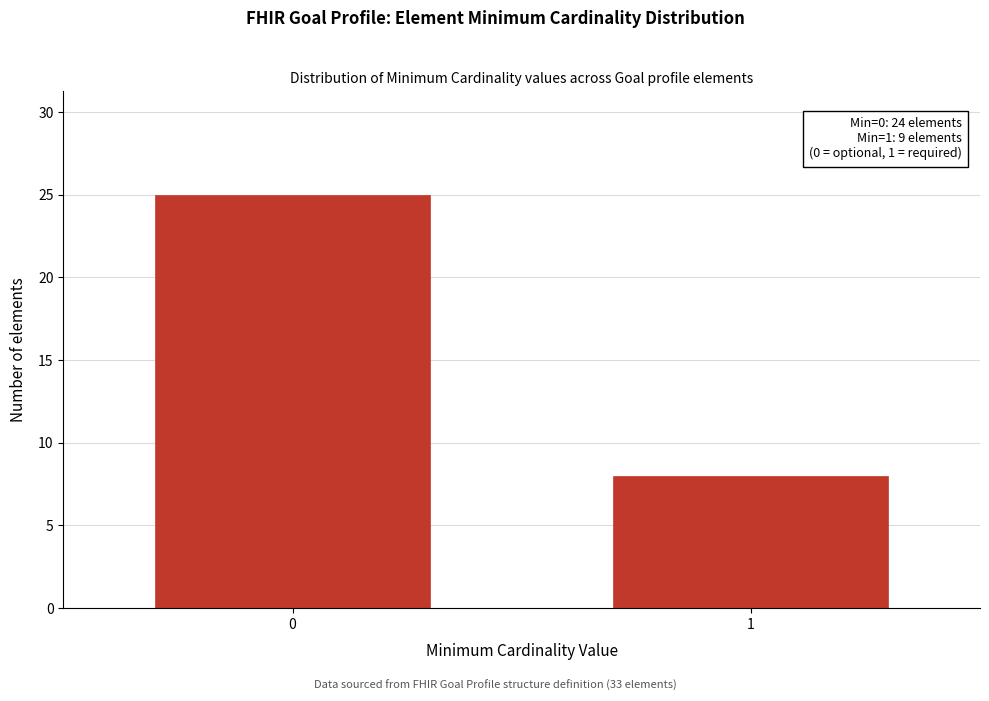

Reading left to right, transcribe all the data shown in this chart.

25	8